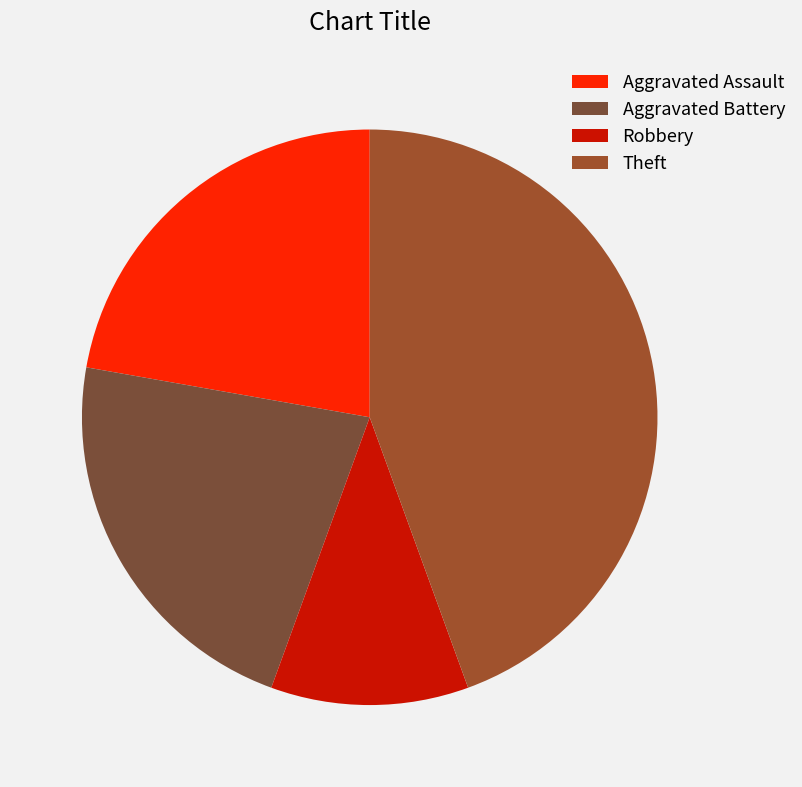

How many slices are in this pie chart?

4